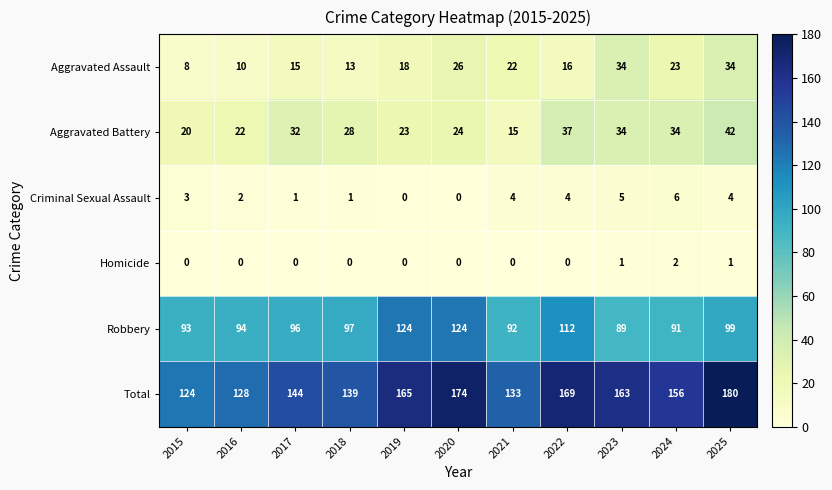

Rank the categories by Total value from lowest to highest.

2015, 2016, 2021, 2018, 2017, 2024, 2023, 2019, 2022, 2020, 2025